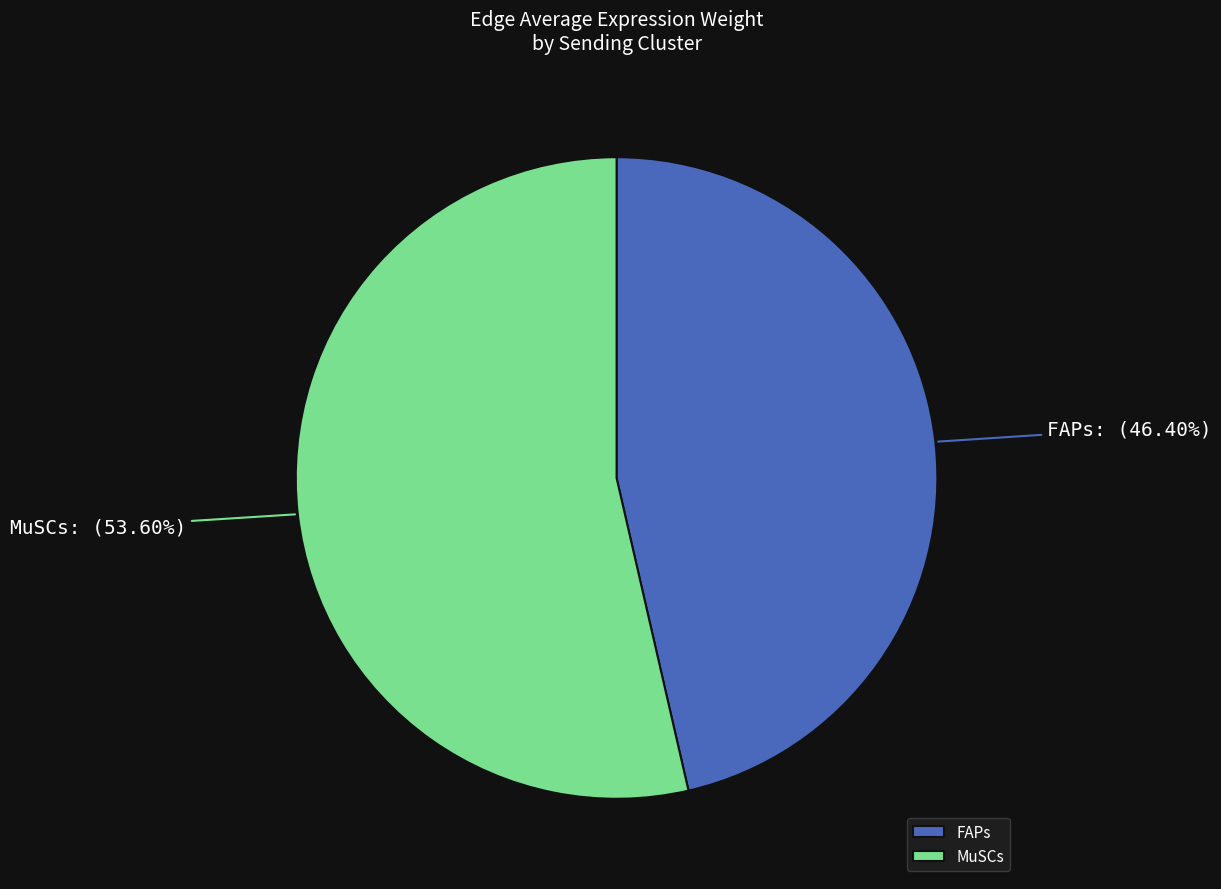

Is the sum of MuSCs and FAPs greater than half?

Yes